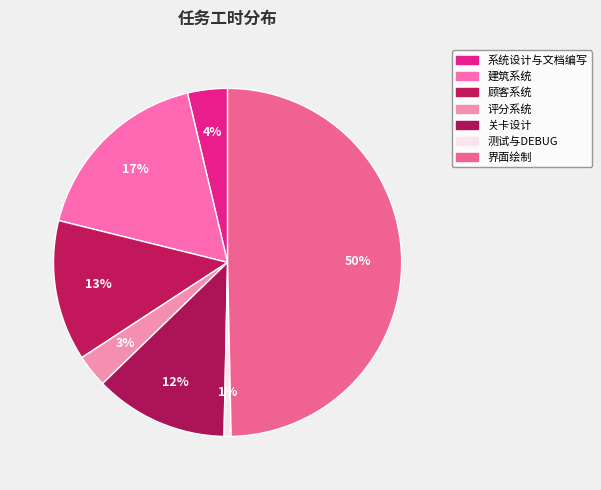

Does 界面绘制 represent more than half of the total?

No